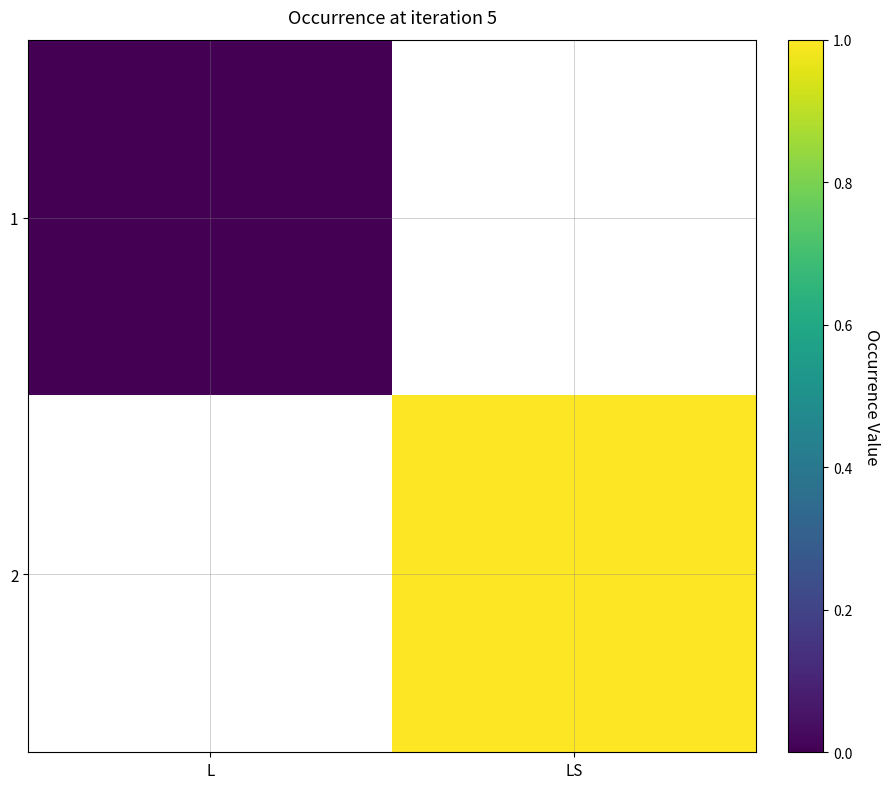

At how many categories does at least one series exceed 0?

1